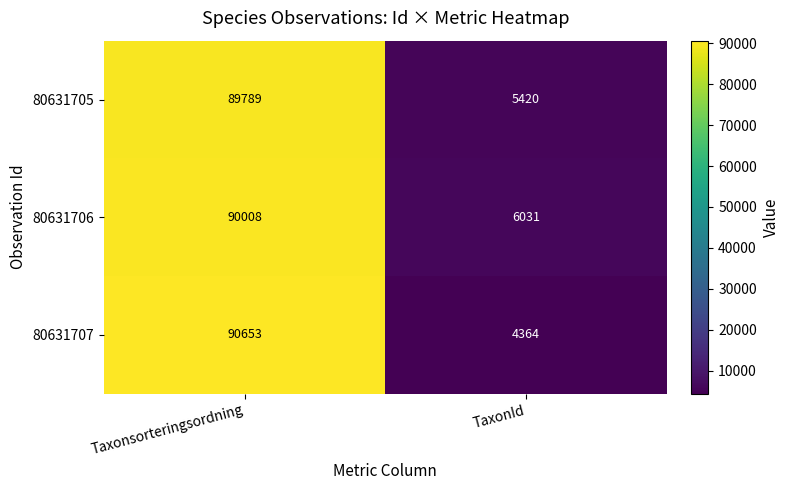

The value of 80631706 at TaxonId is 9662. True or false?

False